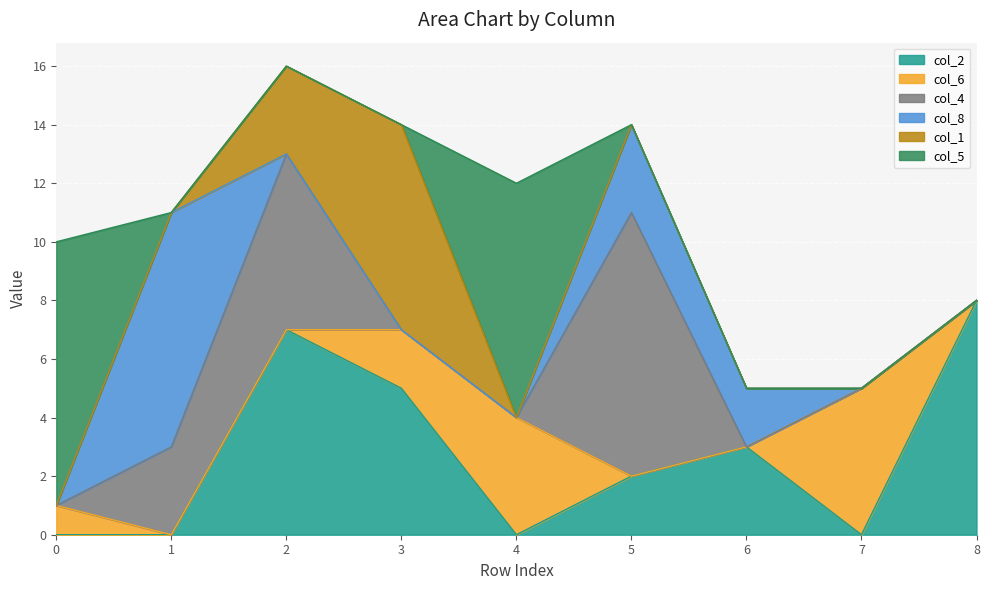

In col_2, how many points are lower than both neighbors (excluding endpoints)?

2